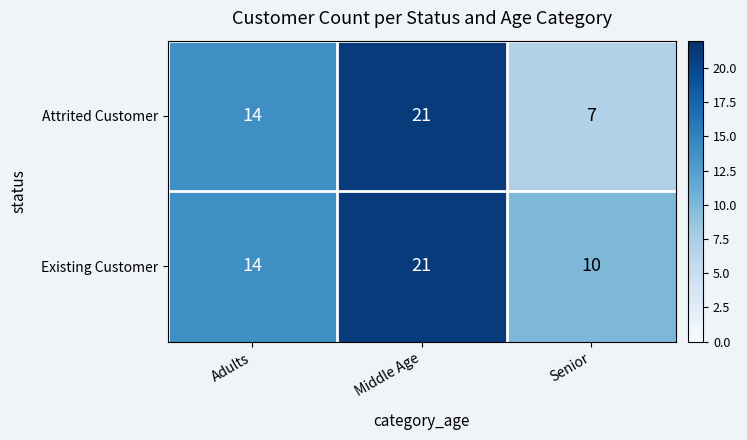

Is it true that Existing Customer equals 2 at Senior?

False